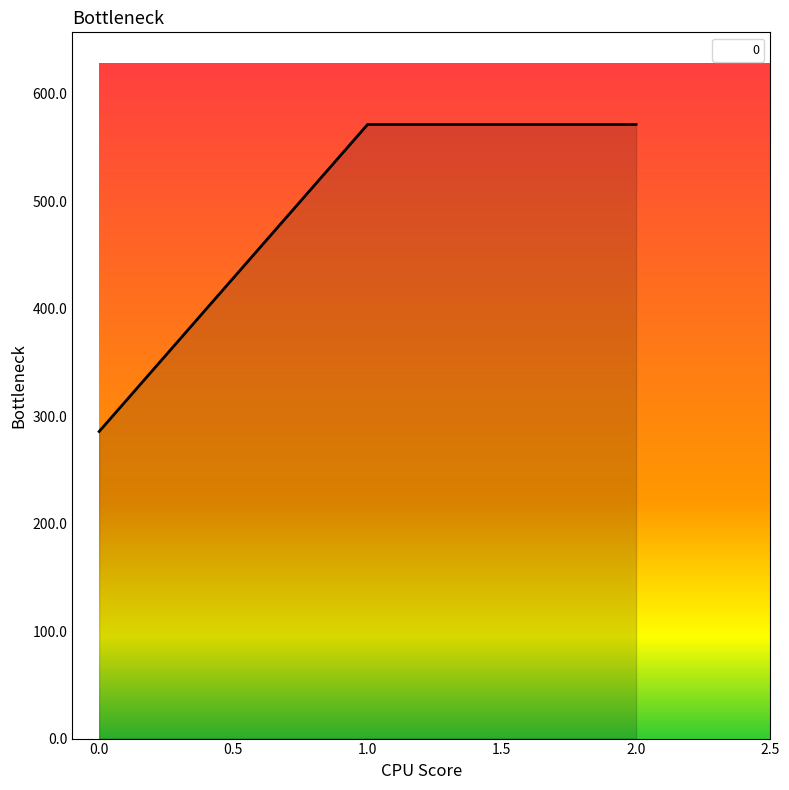

What is the average value?

476.2